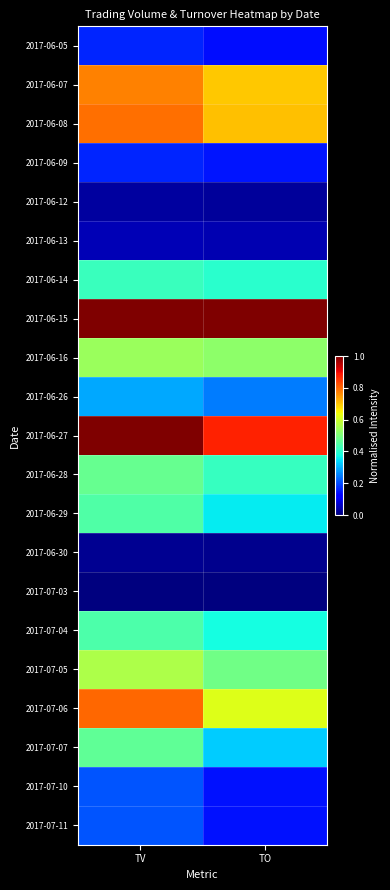

At which category is the sum across all series the highest?

TV